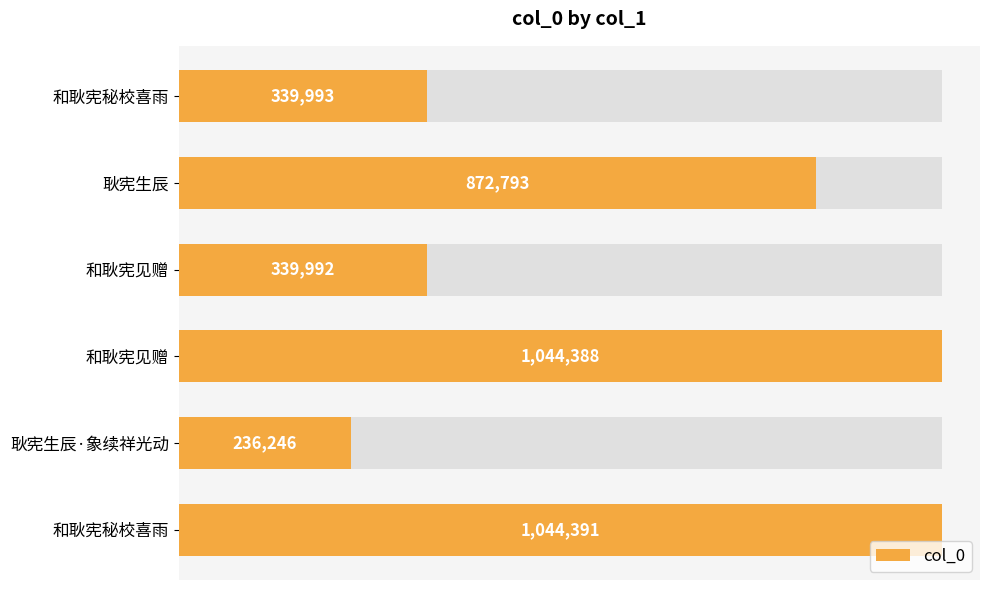

Count the number of values greater than 872793.

2